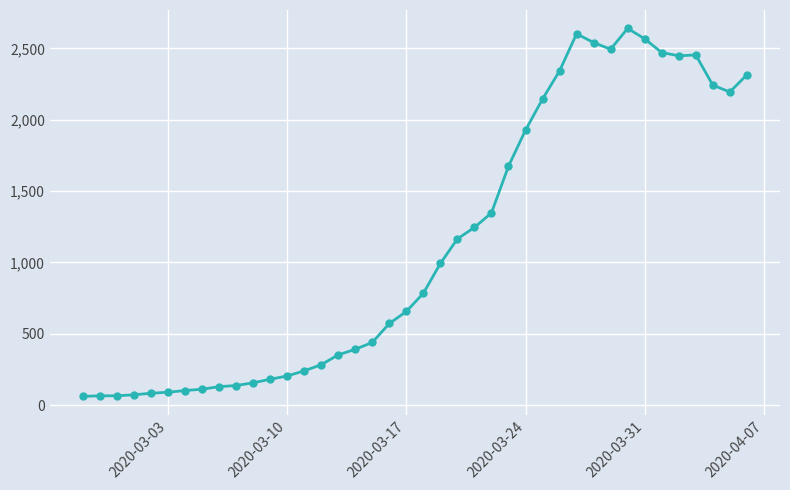

What is the greatest value displayed?

2640